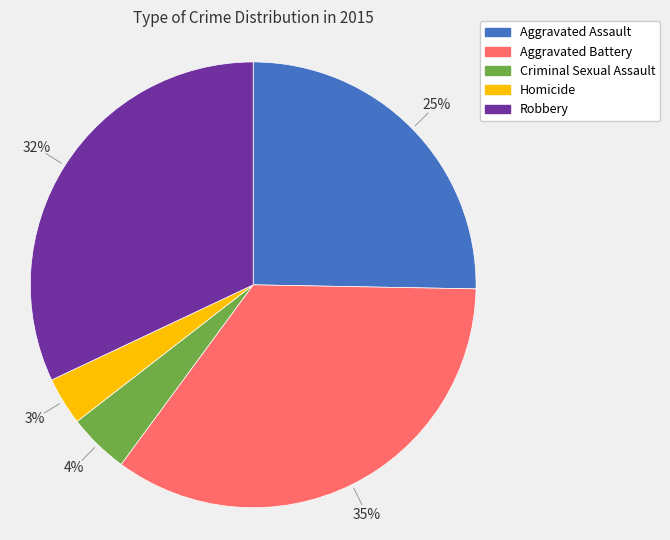

Is there any slice that represents more than half of the pie?

No